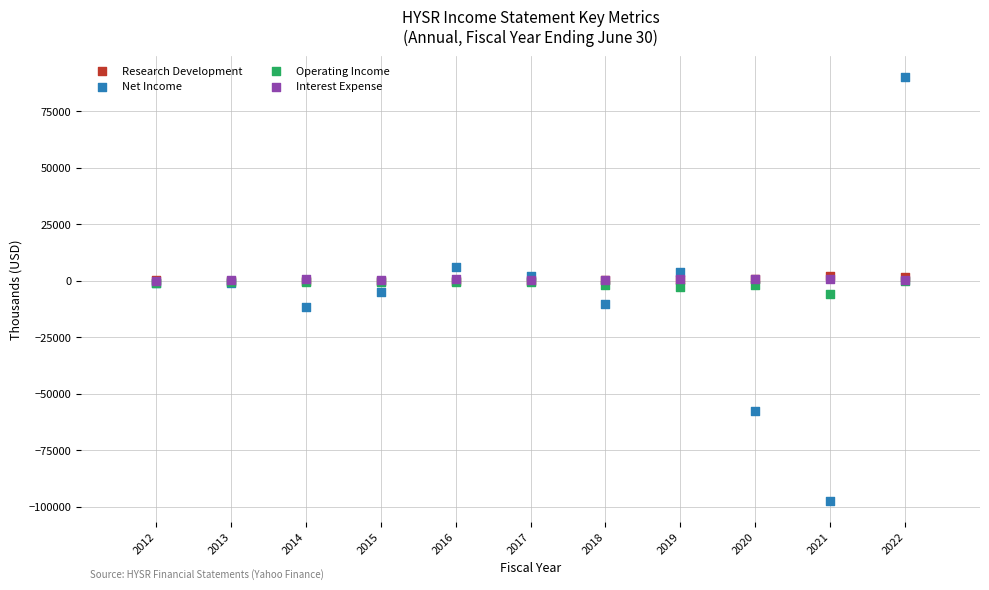

Which series reaches the maximum Y coordinate?

Net Income